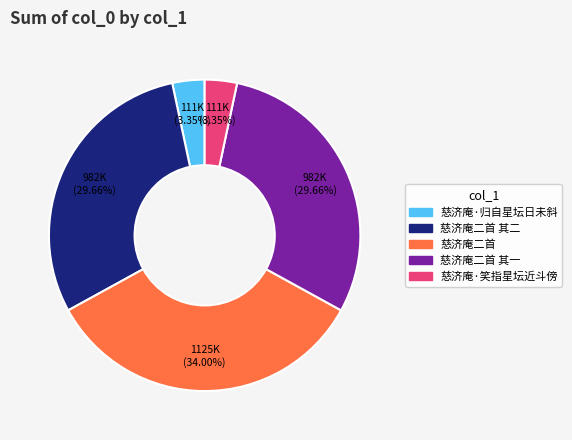

Which category has the biggest portion of the pie?

慈济庵二首